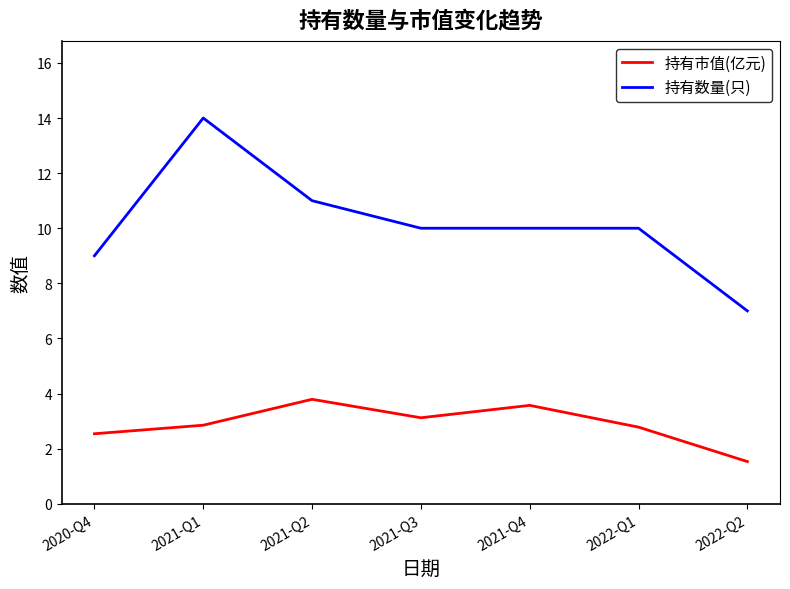

Rank the series by their average value, from lowest to highest.

持有市值(亿元), 持有数量(只)